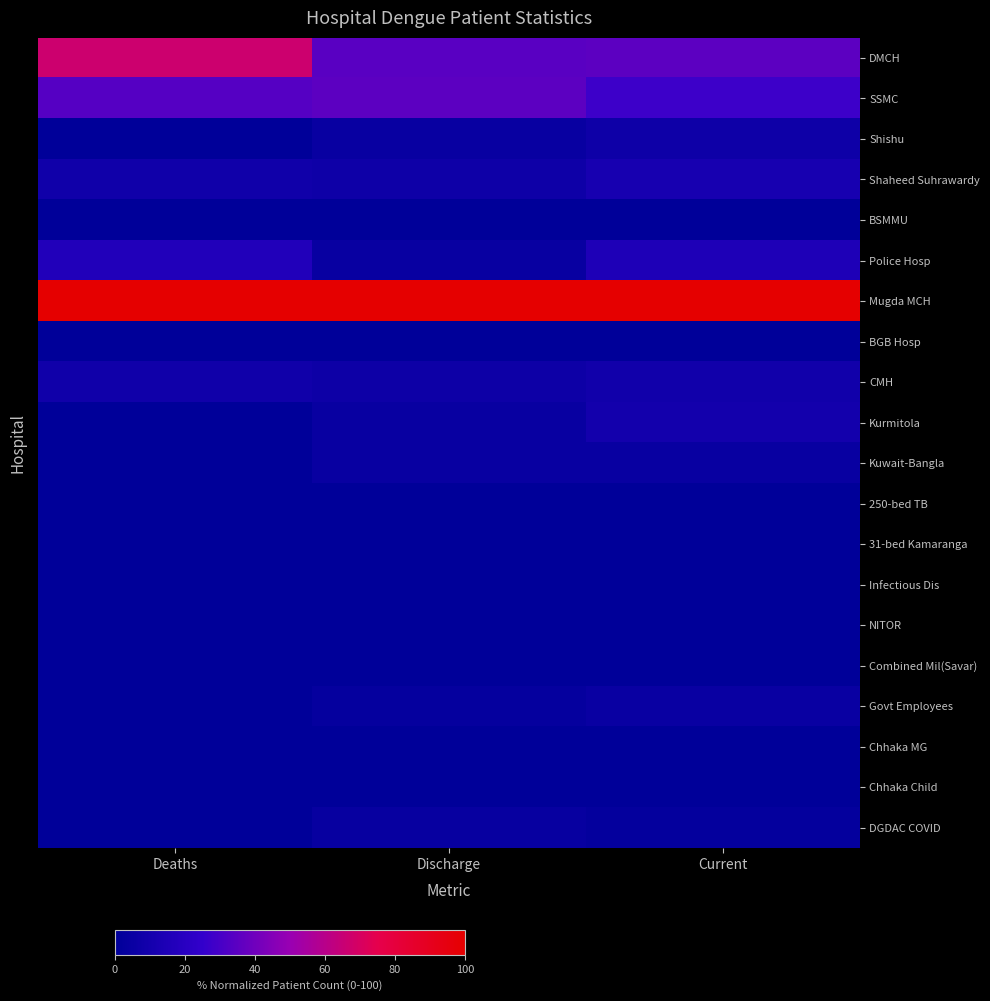

At which category does the chart reach its peak across all series?

Deaths